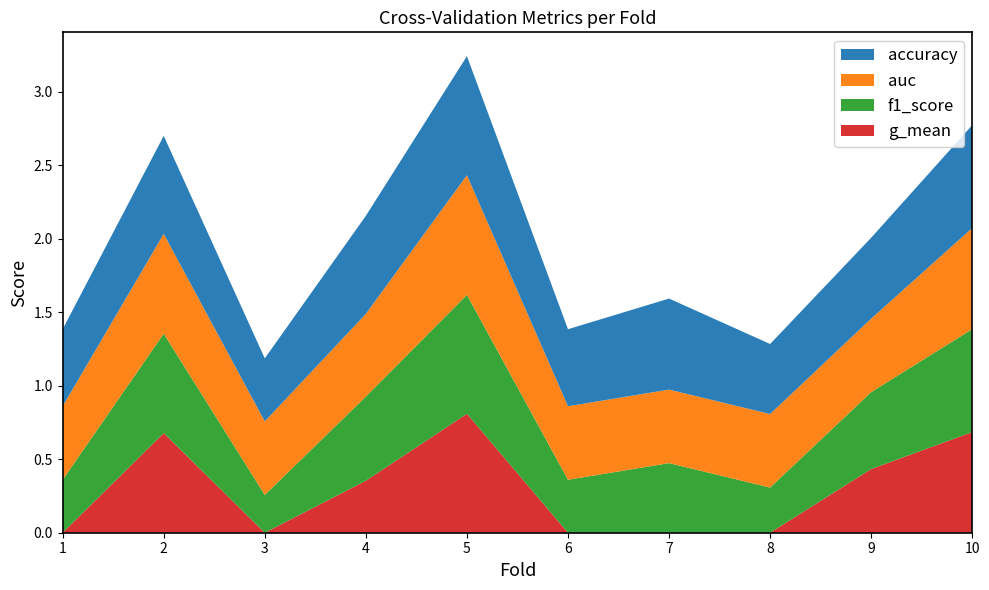

Reading left to right, transcribe all the data shown in this chart.

accuracy: 0.5	0.7	0.4	0.7	0.8	0.5	0.6	0.5	0.6	0.7
auc: 0.5	0.7	0.5	0.6	0.8	0.5	0.5	0.5	0.5	0.7
f1_score: 0.4	0.7	0.3	0.6	0.8	0.4	0.5	0.3	0.5	0.7
g_mean: 0.0	0.7	0.0	0.4	0.8	0.0	0.0	0.0	0.4	0.7